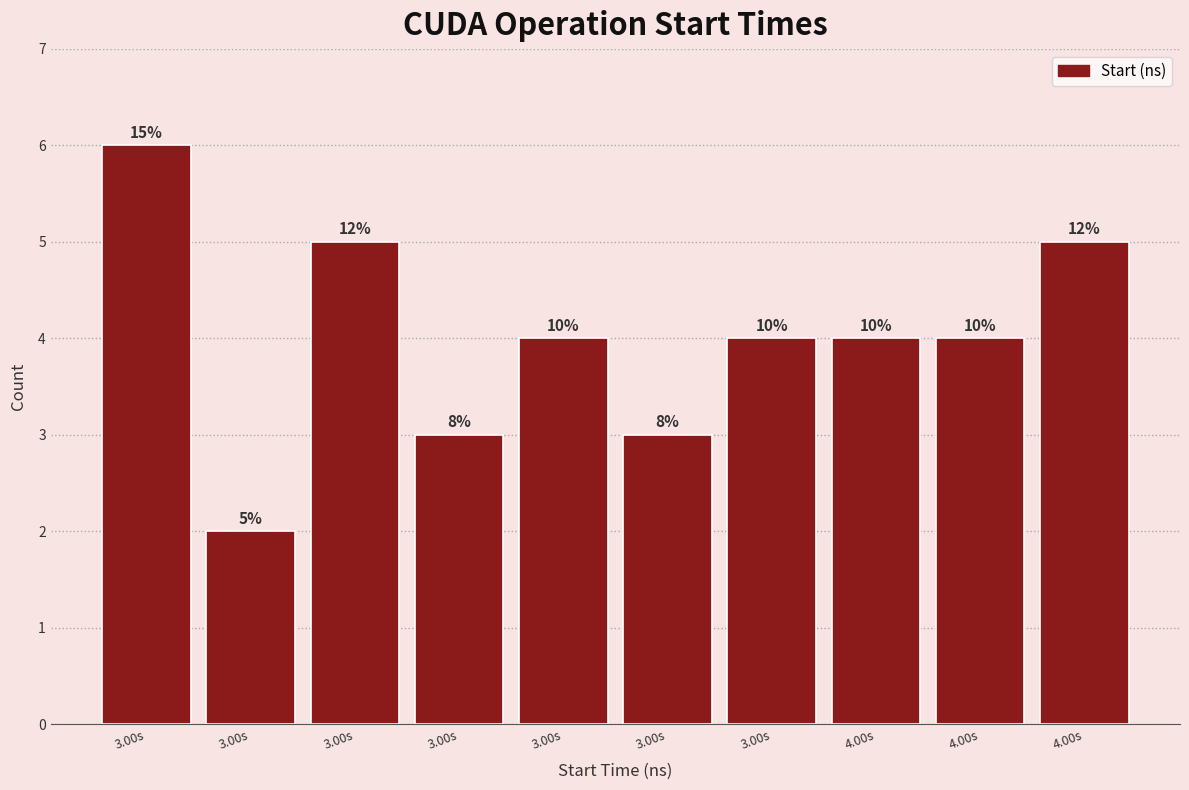

How many bars are there in total?

10